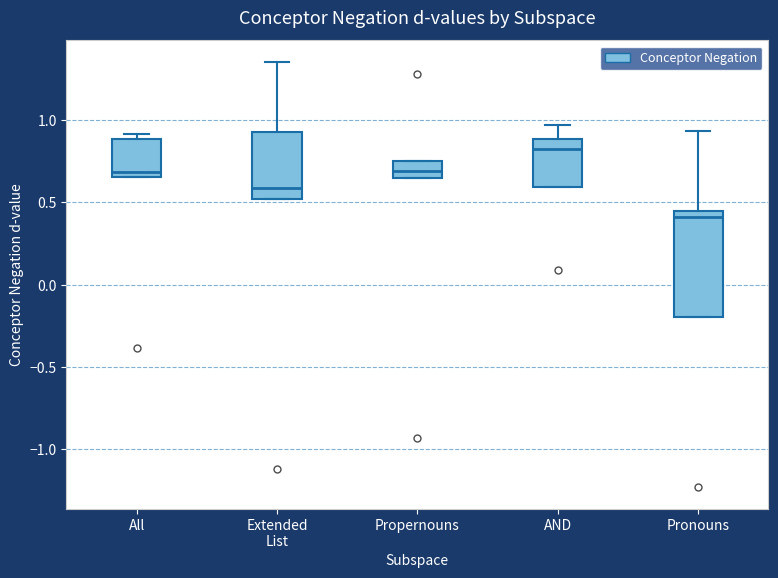

Where is the lower edge of the box for AND on the y-axis? The values are not printed on the chart, so give them approximately, as read against the axis.

0.60